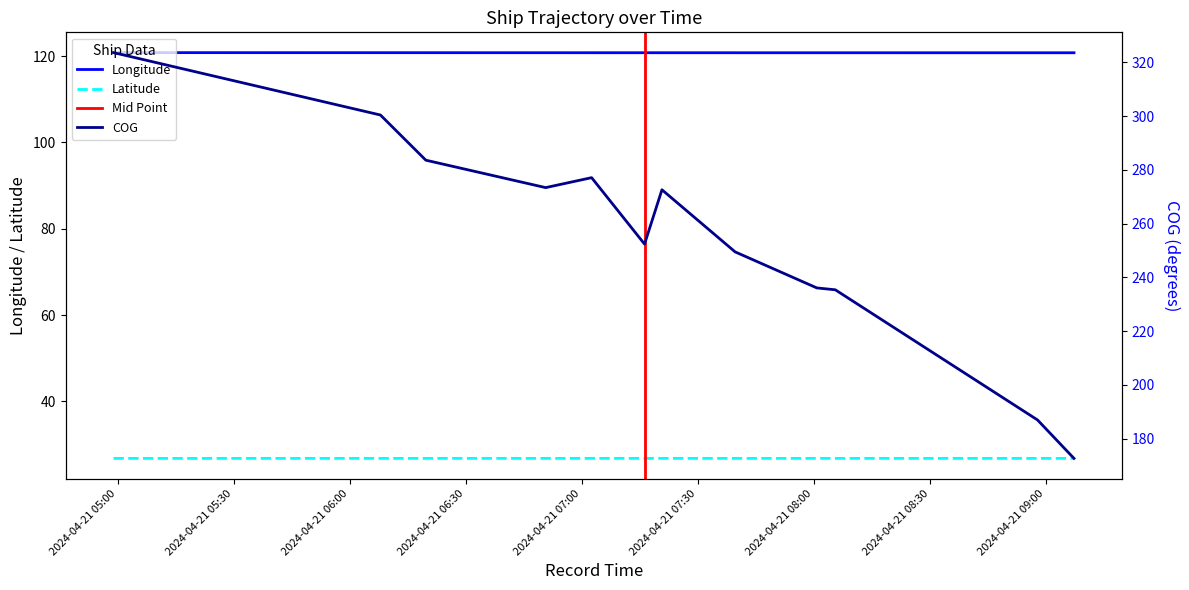

What is the sum of the COG values at 2024-04-21 06:07:58 and 2024-04-21 08:05:34?

535.8